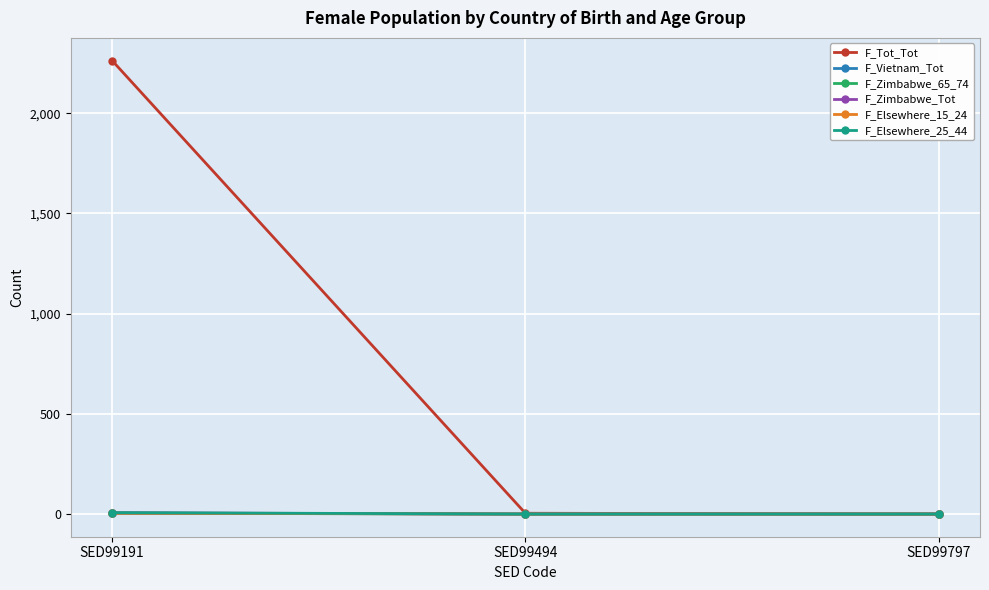

What are all the series names shown in the legend?

F_Tot_Tot, F_Vietnam_Tot, F_Zimbabwe_65_74, F_Zimbabwe_Tot, F_Elsewhere_15_24, F_Elsewhere_25_44